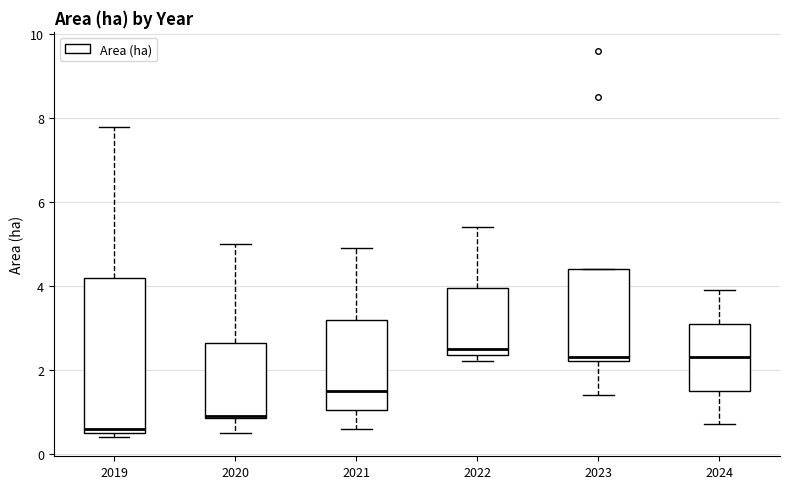

Which box is the tallest, from its lower edge to its upper edge?

2019